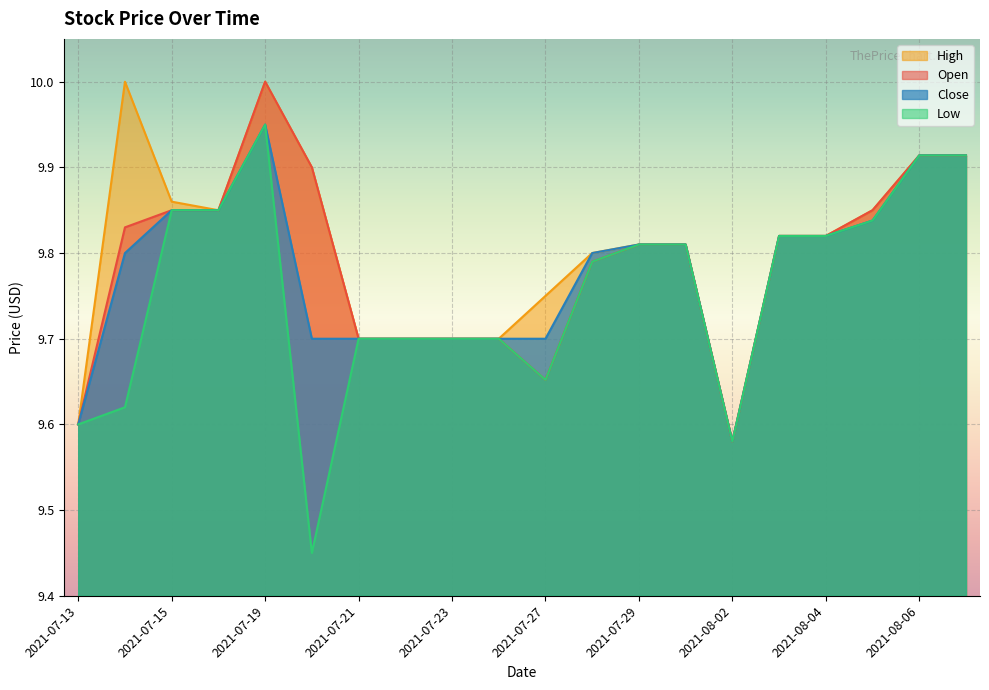

How many data points does each series have?

20